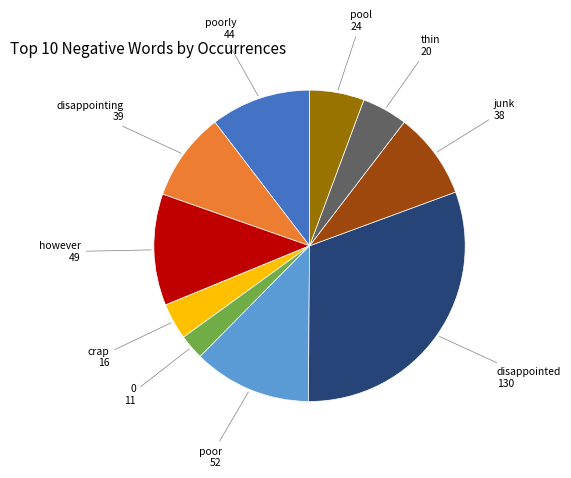

Is there a majority slice in this chart?

No